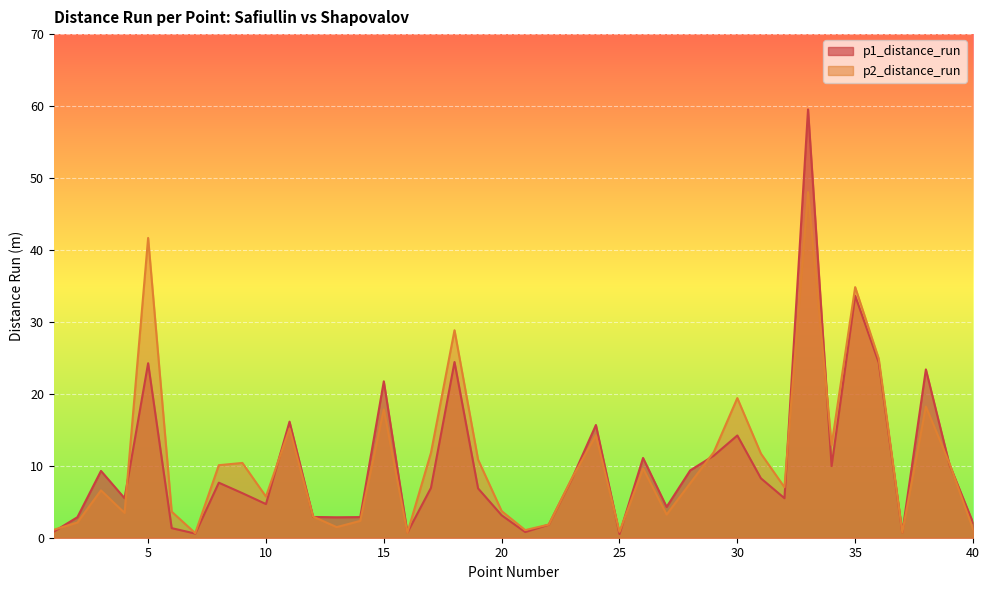

List the labels in order of p1_distance_run value, largest first.

33, 35, 18, 36, 5, 38, 15, 11, 24, 30, 29, 26, 39, 34, 28, 3, 23, 31, 8, 17, 19, 9, 32, 4, 10, 27, 20, 12, 14, 2, 13, 40, 22, 6, 1, 21, 37, 16, 7, 25